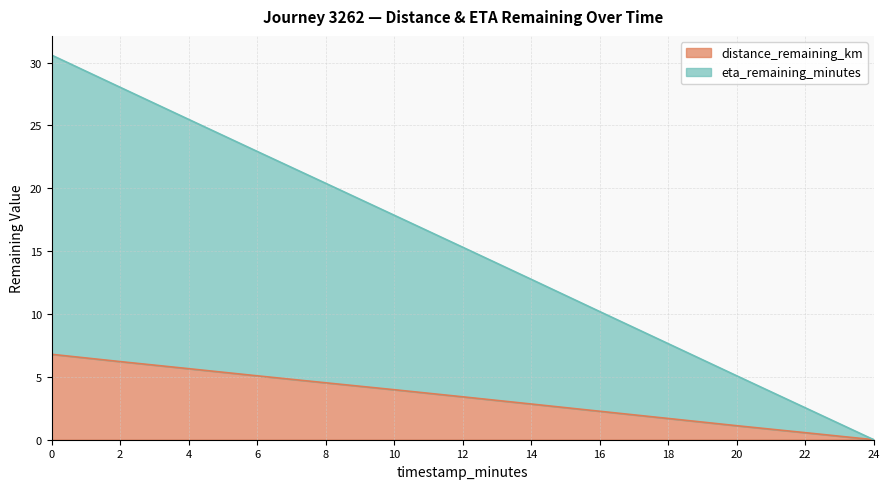

Is it true that eta_remaining_minutes equals 5.1 at 20.0?

True